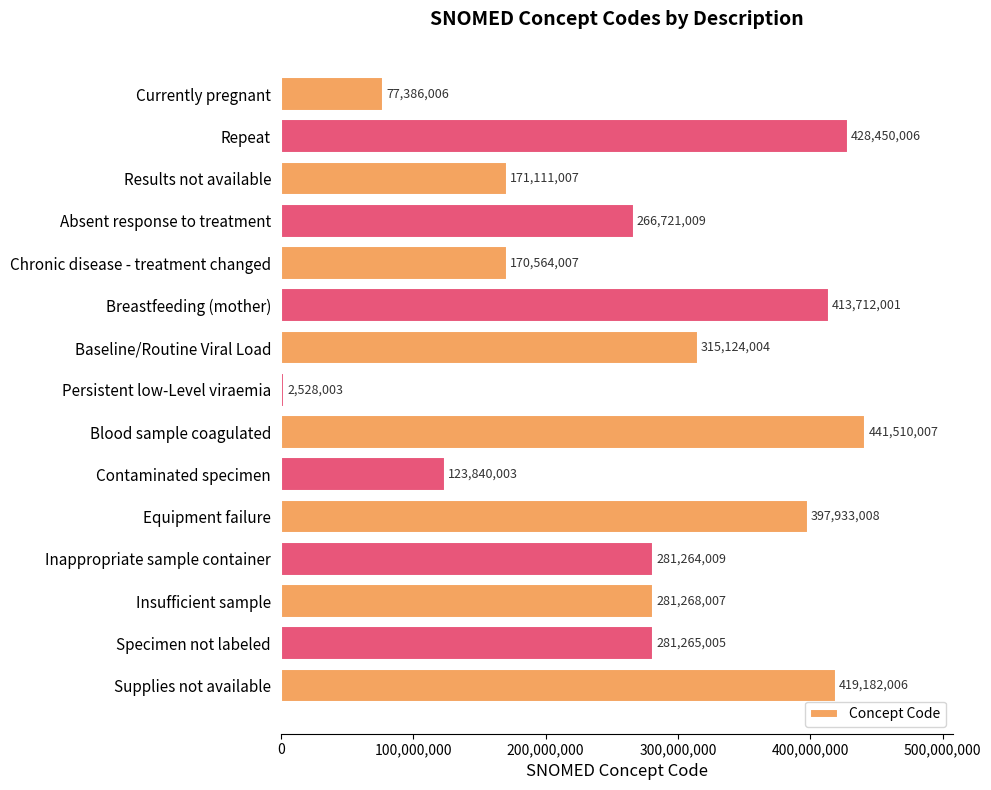

The value at Absent response to treatment is 114863200. True or false?

False